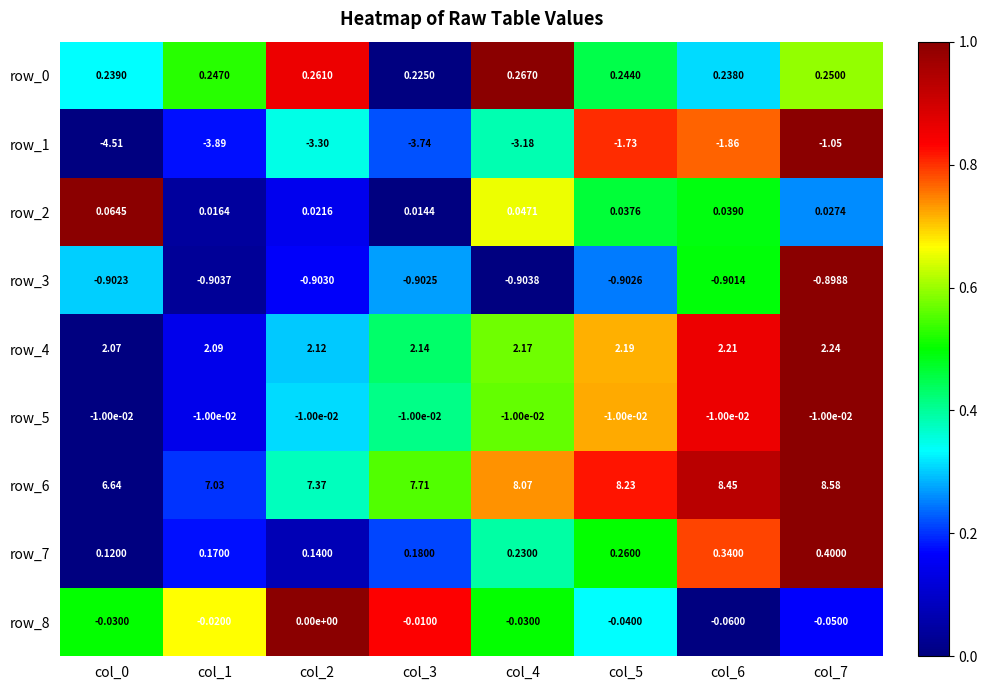

What is the sum of the row_6 values at col_3 and col_4?

15.8